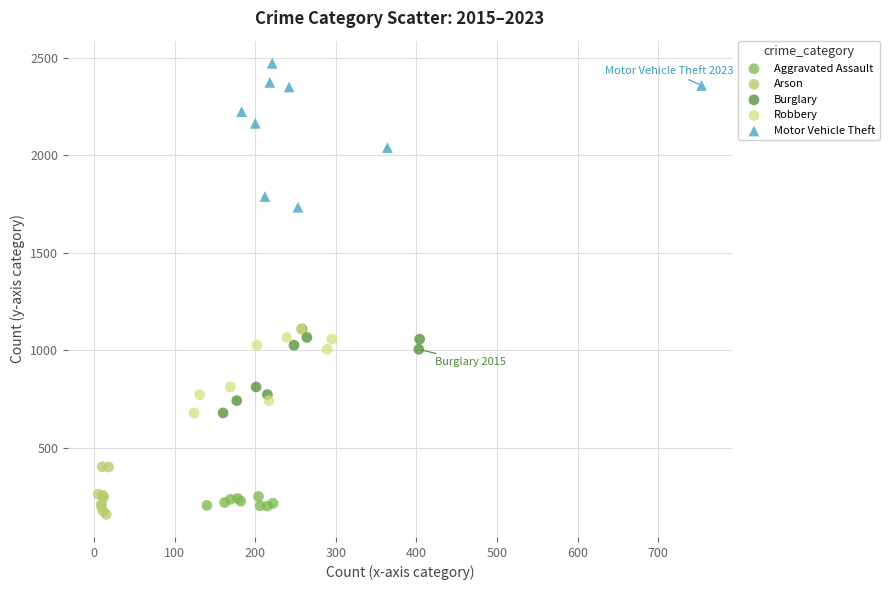

Which series has the largest Y range (max minus min)?

Motor Vehicle Theft